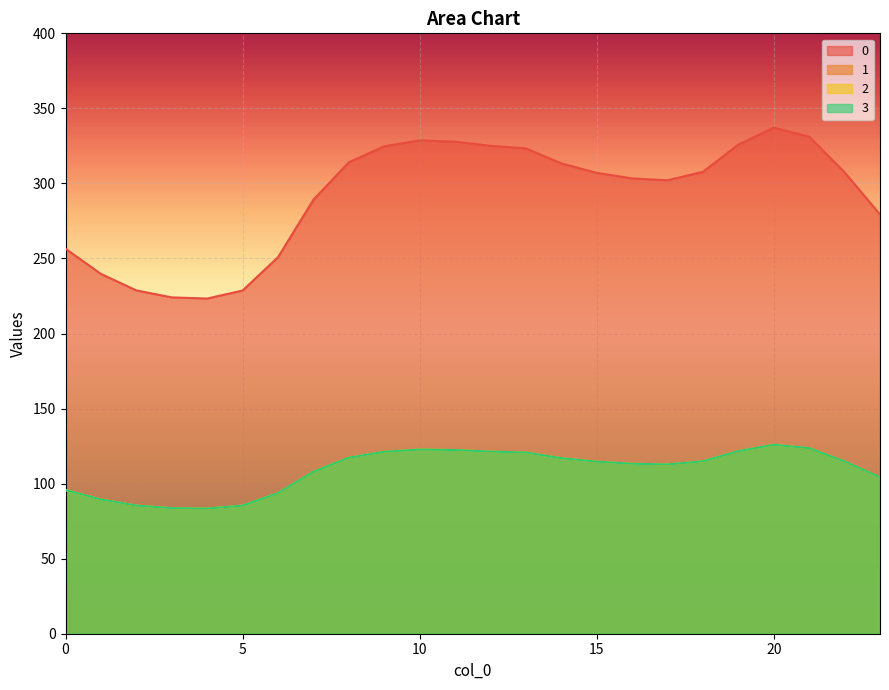

How many lines are shown in the chart?

4